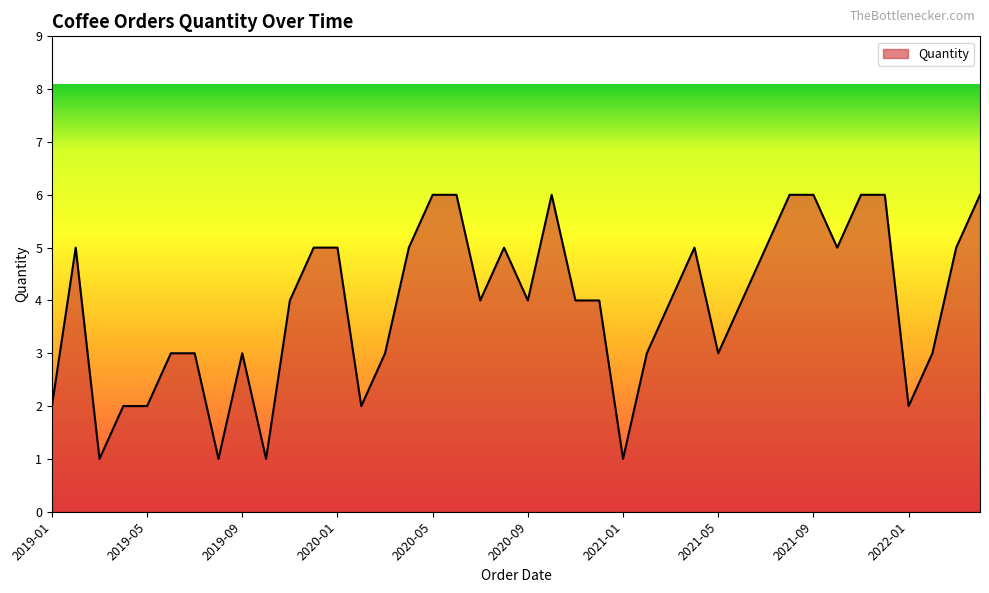

How many lines are shown in the chart?

1